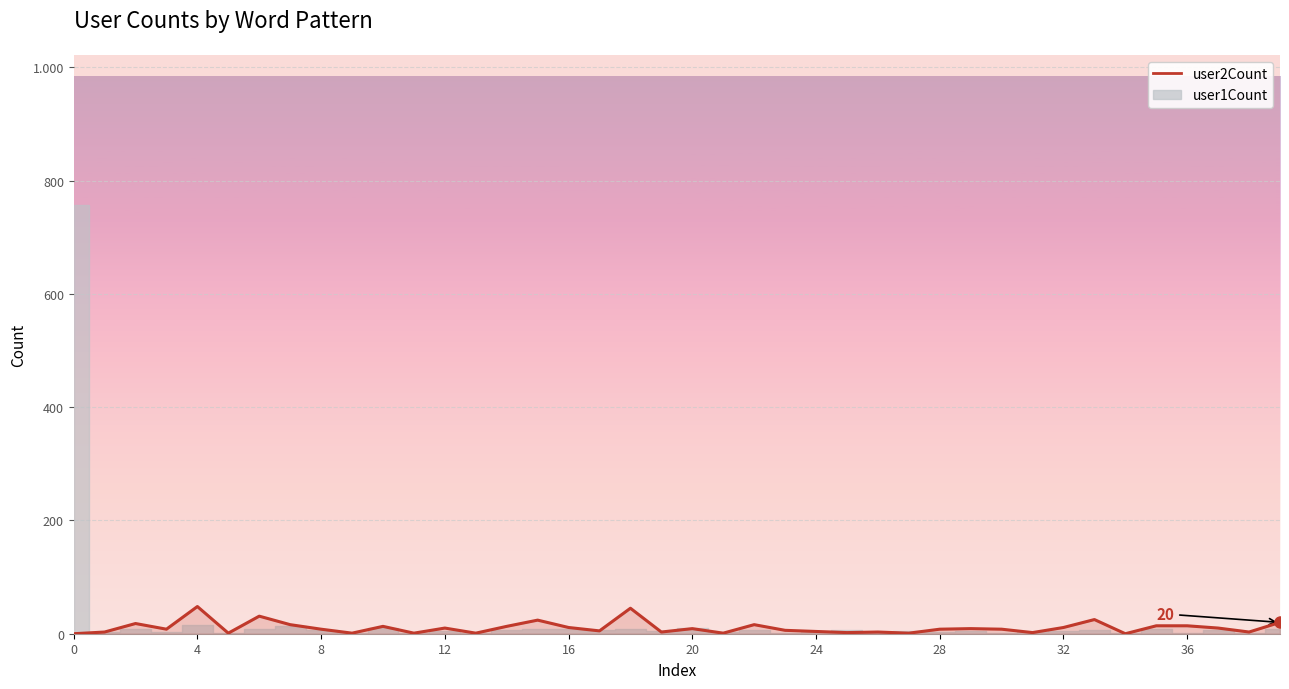

Reading right to left, list all the values displayed in this chart.

20	3	10	14	14	0	25	11	2	8	9	8	1	3	2	4	6	16	1	9	3	45	5	11	24	13	1	10	1	13	1	8	16	31	1	48	8	18	3	0